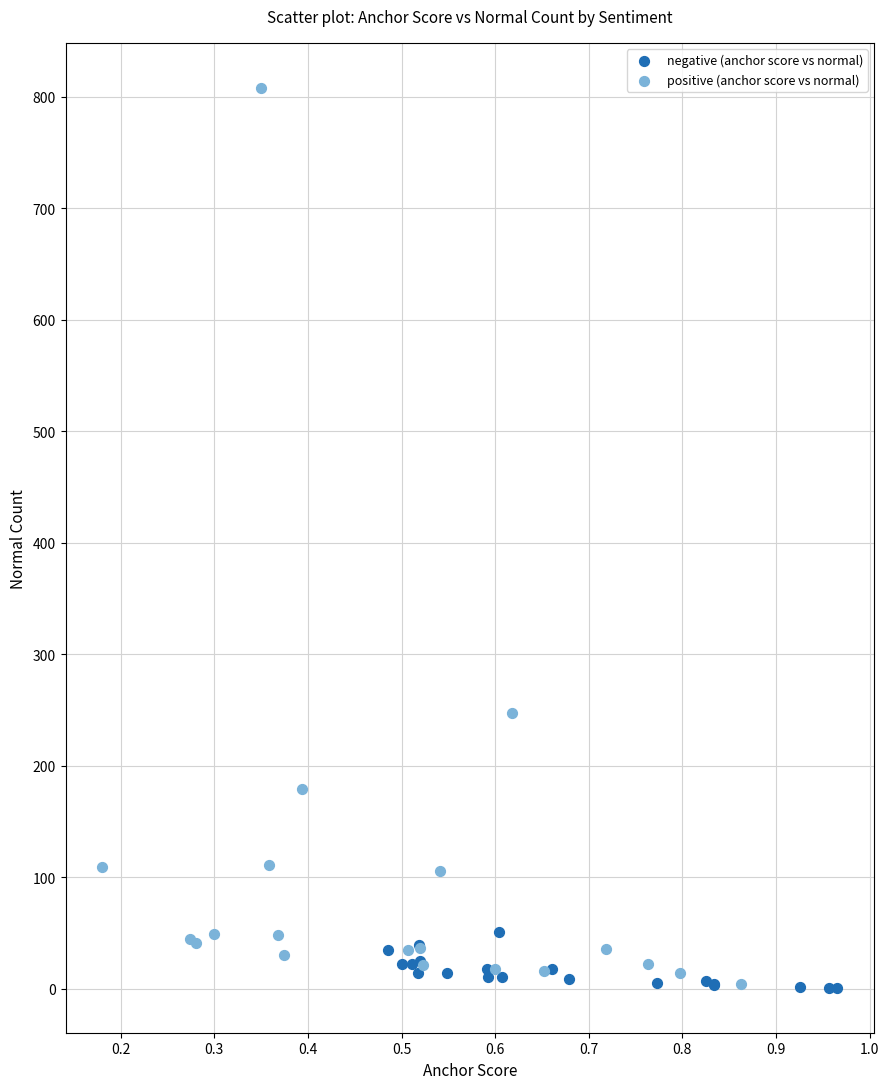

Which series has the widest spread of Y values?

positive (anchor score vs normal)